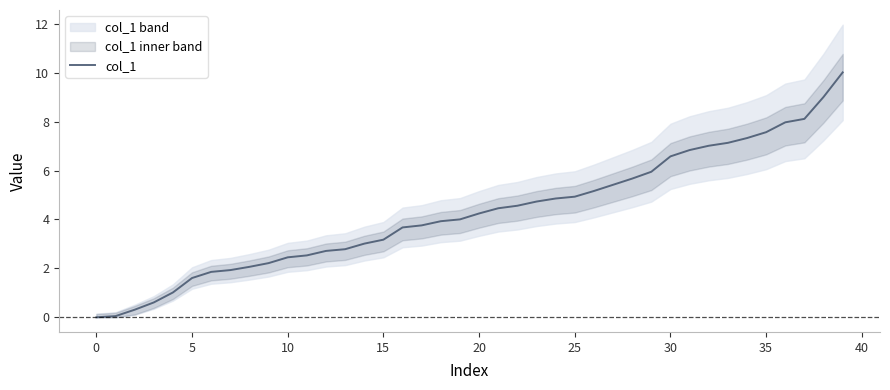

How many positive values are there?

39